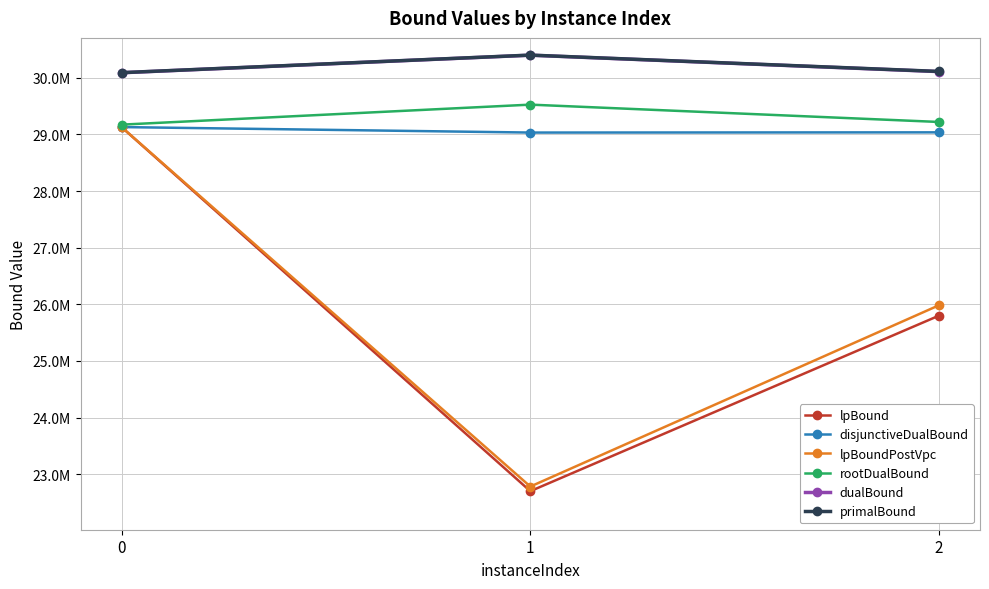

What are all the series names shown in the legend?

lpBound, disjunctiveDualBound, lpBoundPostVpc, rootDualBound, dualBound, primalBound